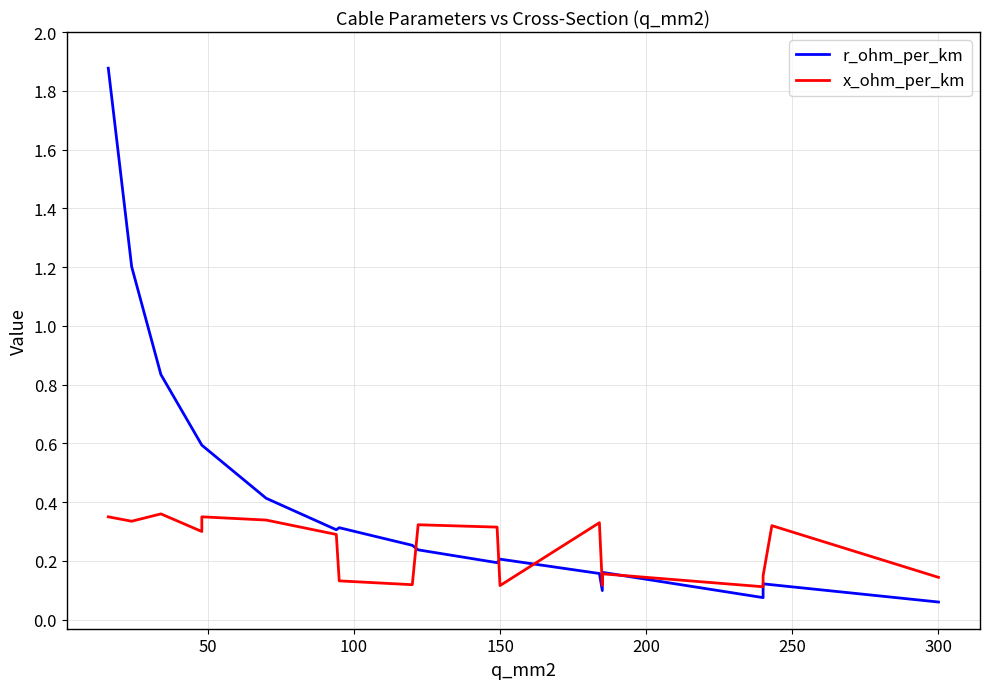

Rank the series at 100 from lowest to highest value.

x_ohm_per_km, r_ohm_per_km